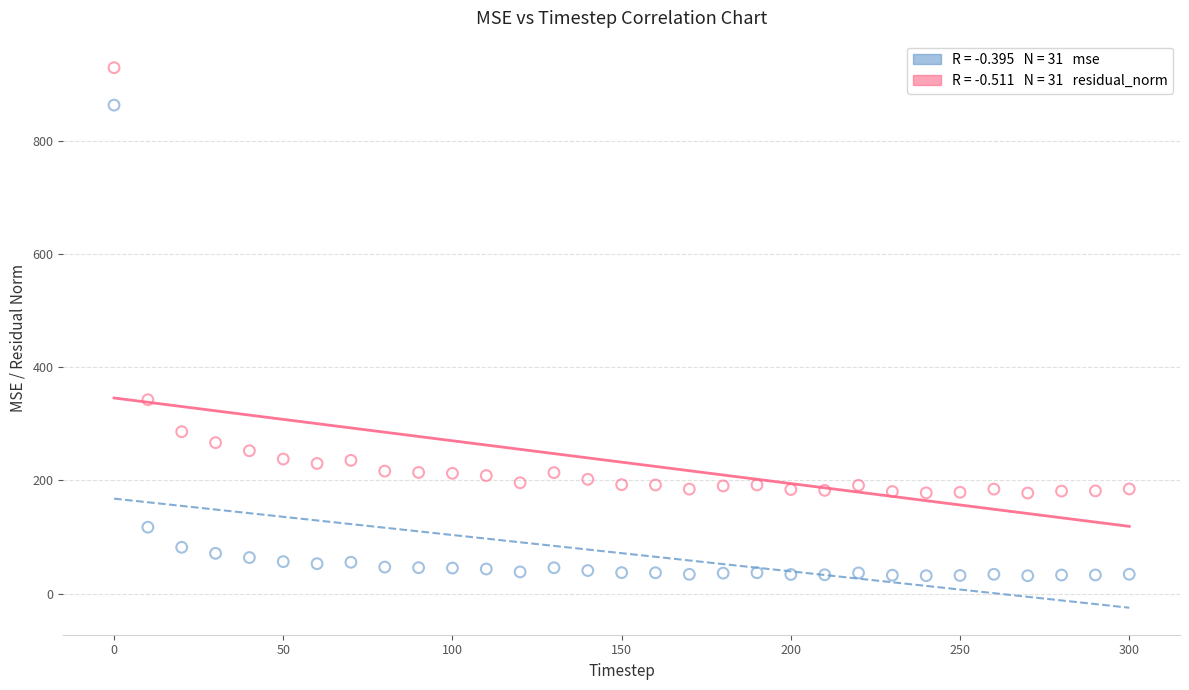

Across all series, what Y value is closest to 480?

342.4